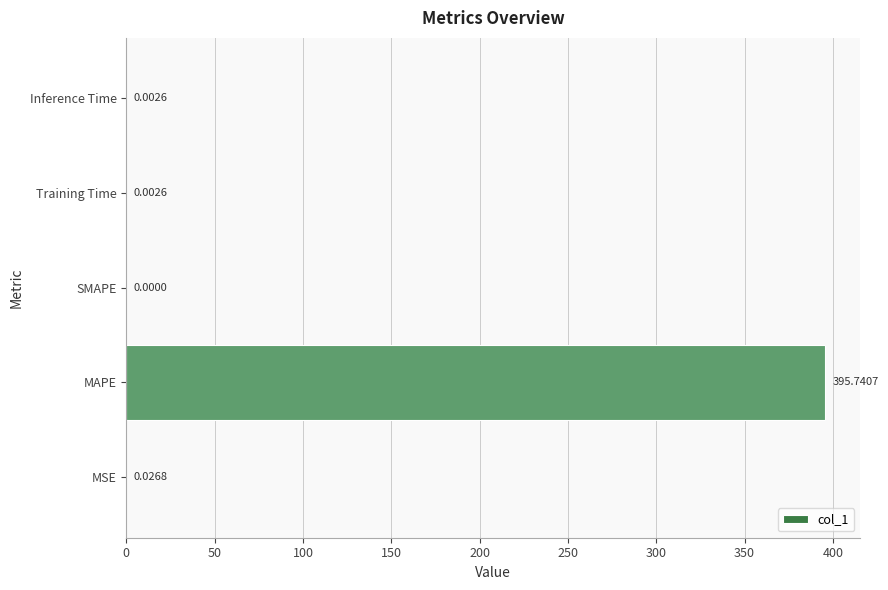

At which label is the value closest to 197?

MSE